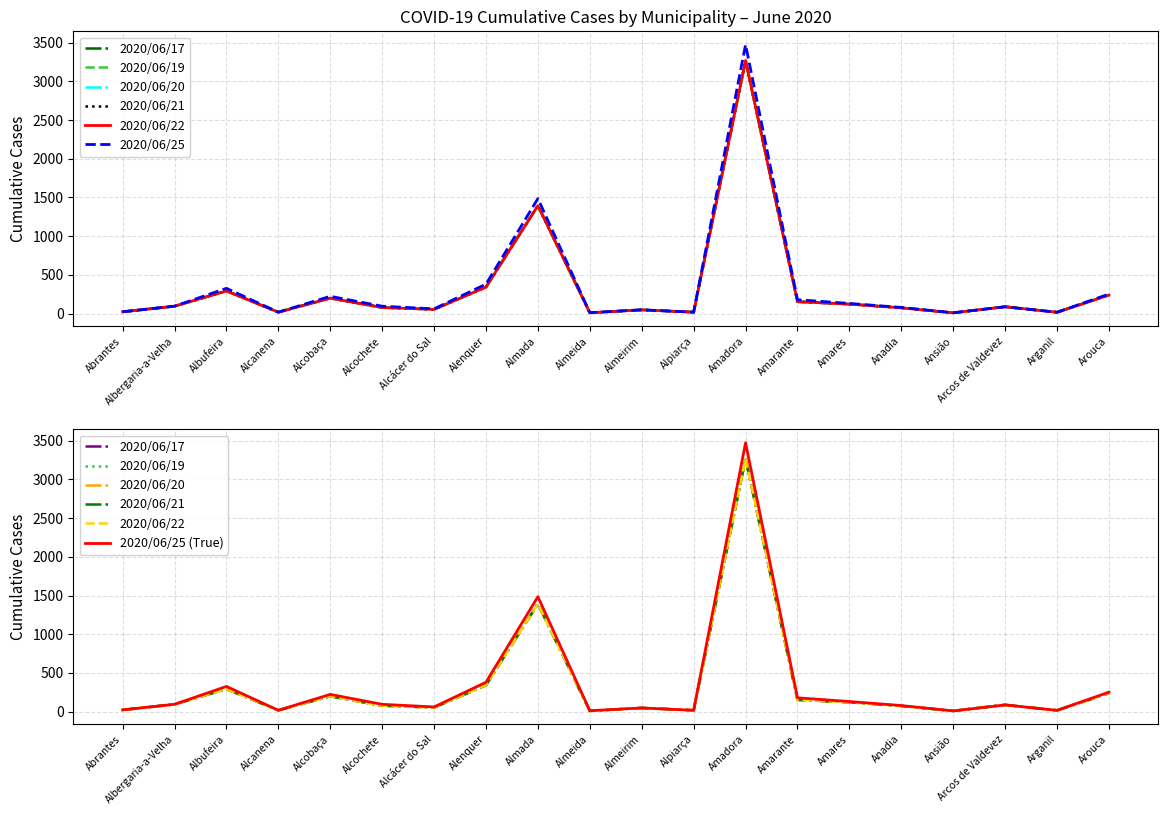

True or false: 2020/06/20 and 2020/06/25 intersect in this chart.

False